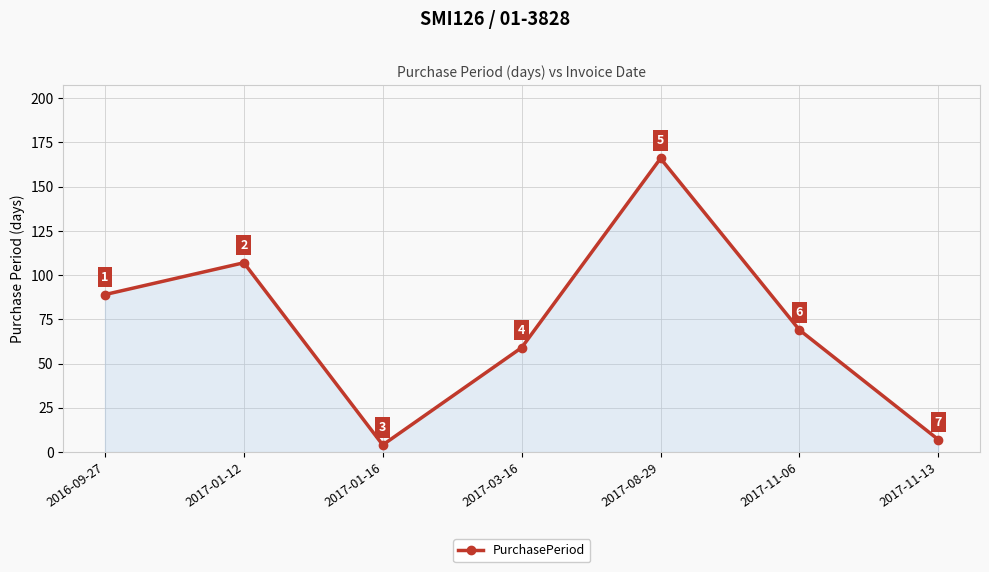

What position from the right is 2016-09-27?

7